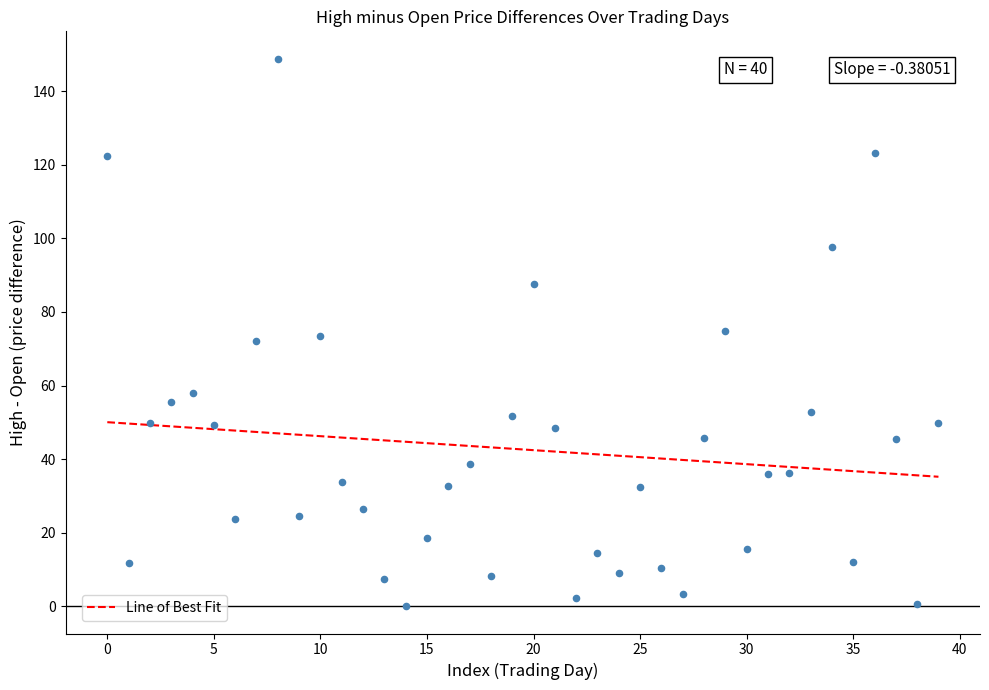

What is the range of Y values (max minus min)?

148.9